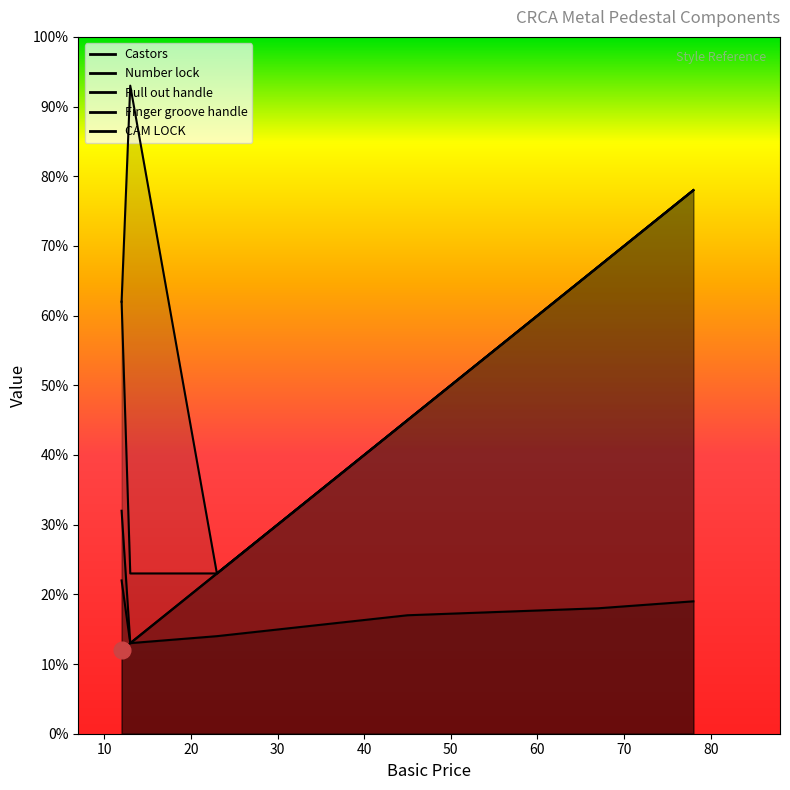

True or false: Pull out handle and Finger groove handle cross at least once.

False